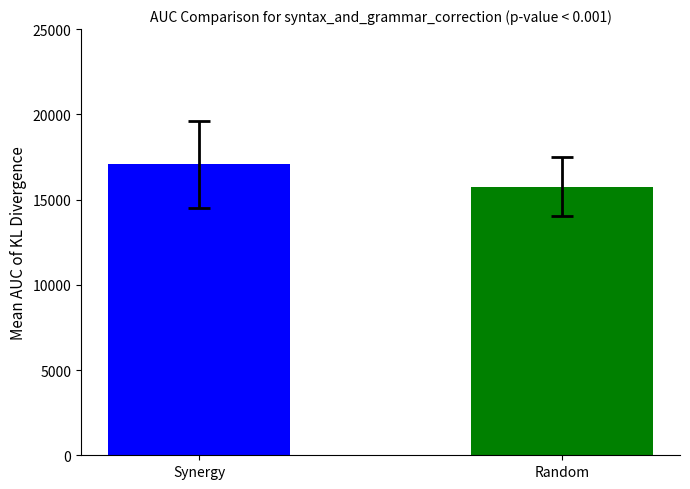

What is the difference between the values at Random and Synergy?

1316.5